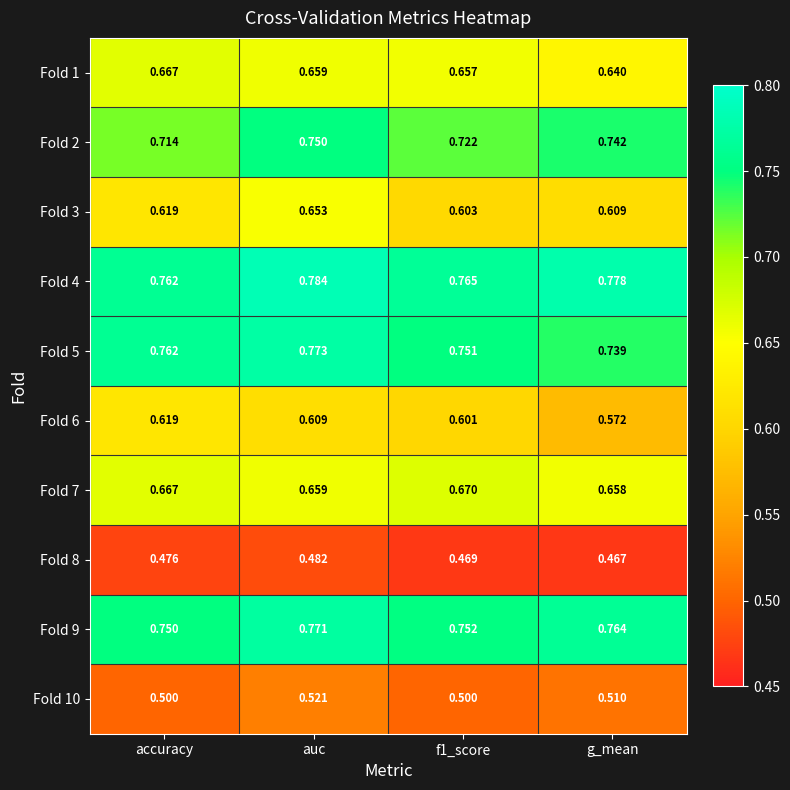

Where is Fold 9 nearest to the value 0?

accuracy